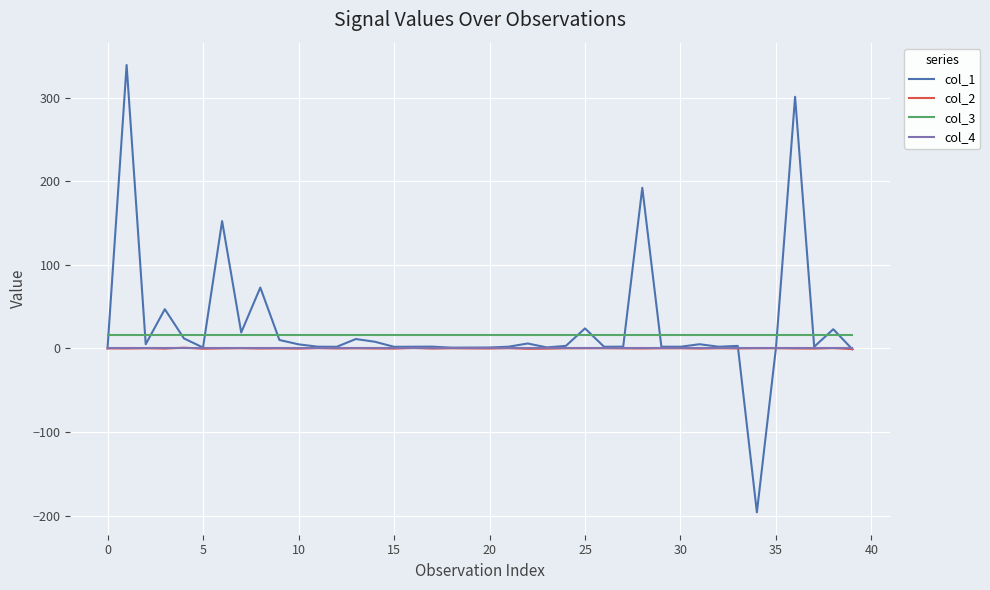

What is the greatest value displayed?

339.1